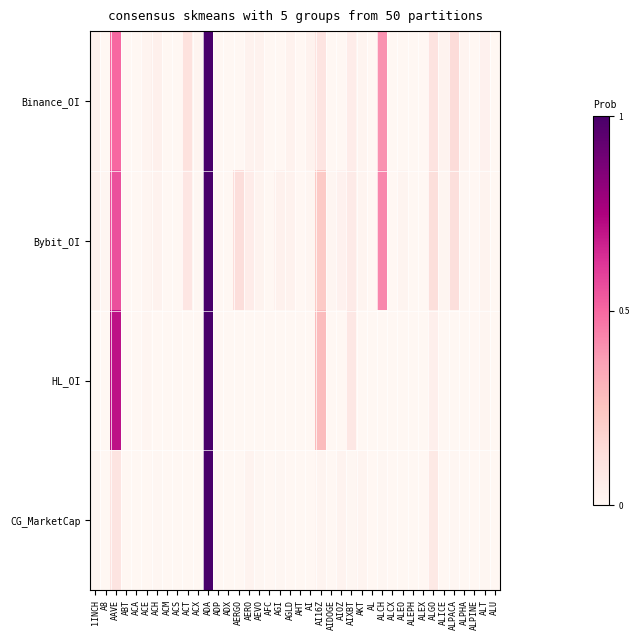

Rank the series by their maximum value, from lowest to highest.

Binance_OI, Bybit_OI, HL_OI, CG_MarketCap